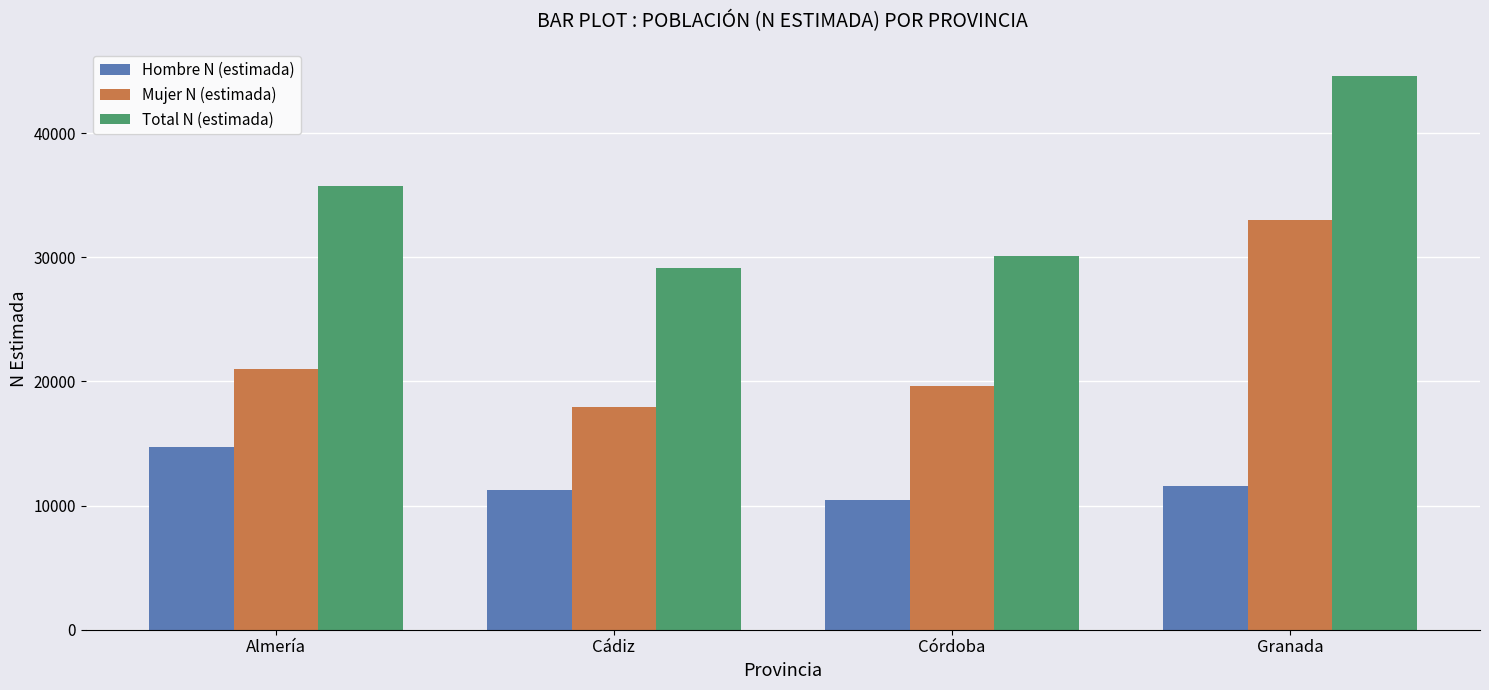

Is it true that Hombre N (estimada) equals 11573 at Granada?

True